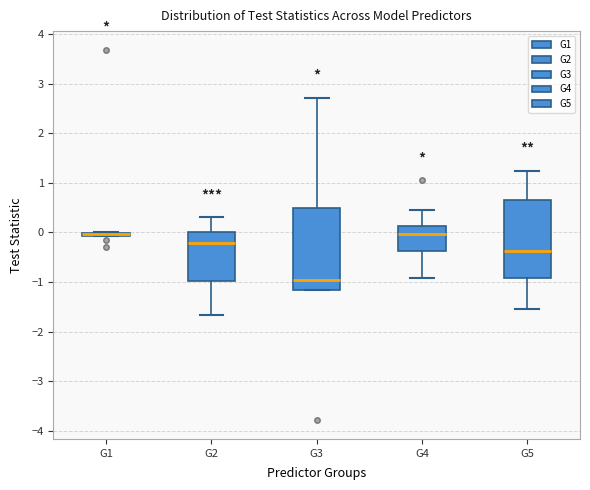

Reading left to right, read every box against the y-axis: the position of its median line, the range the box covers, and the ends of its whiskers. The values are not printed on the chart, so give them approximately, as read against the axis.

G1: box collapsed to a line at 0.0, whiskers -0.1 to 0.0
G2: median -0.2, box -1.0 to 0.0, whiskers -1.7 to 0.3
G3: median -1.0, box -1.2 to 0.5, whiskers -1.2 to 2.7
G4: median 0.0, box -0.4 to 0.1, whiskers -0.9 to 0.5
G5: median -0.4, box -0.9 to 0.7, whiskers -1.5 to 1.2